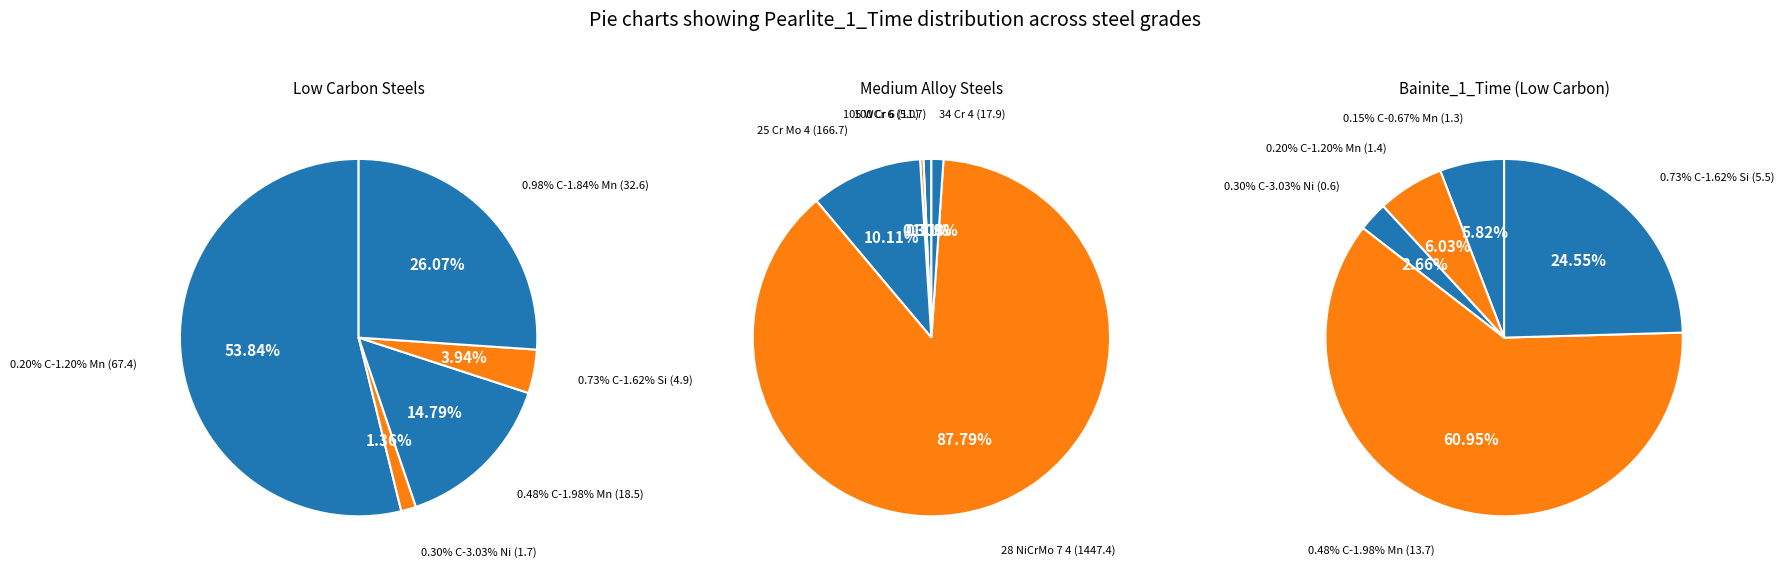

Combined, do 1 and 3 account for over 50%?

No